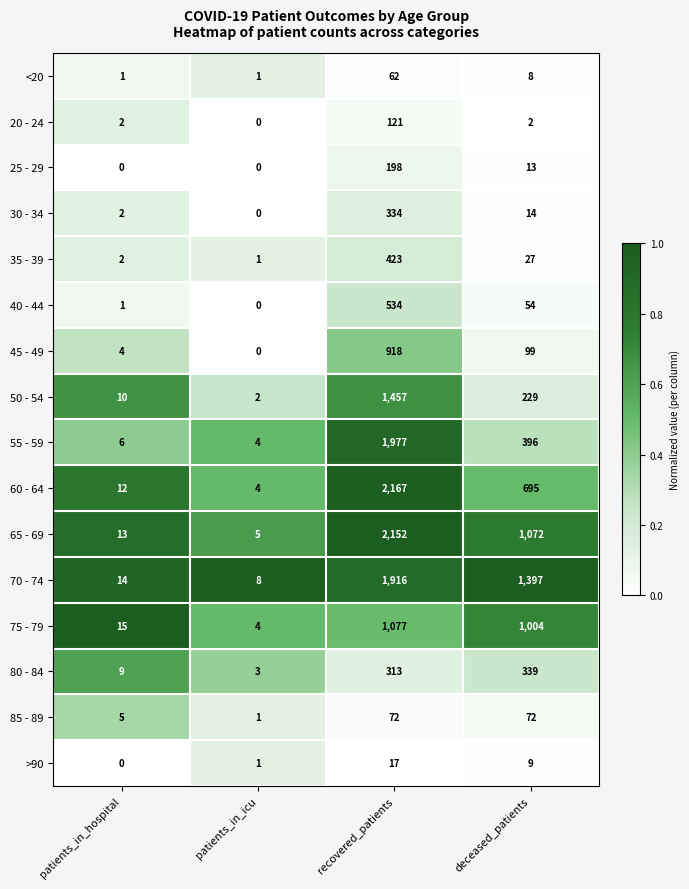

What is the difference between the highest and lowest values at recovered_patients?

2150